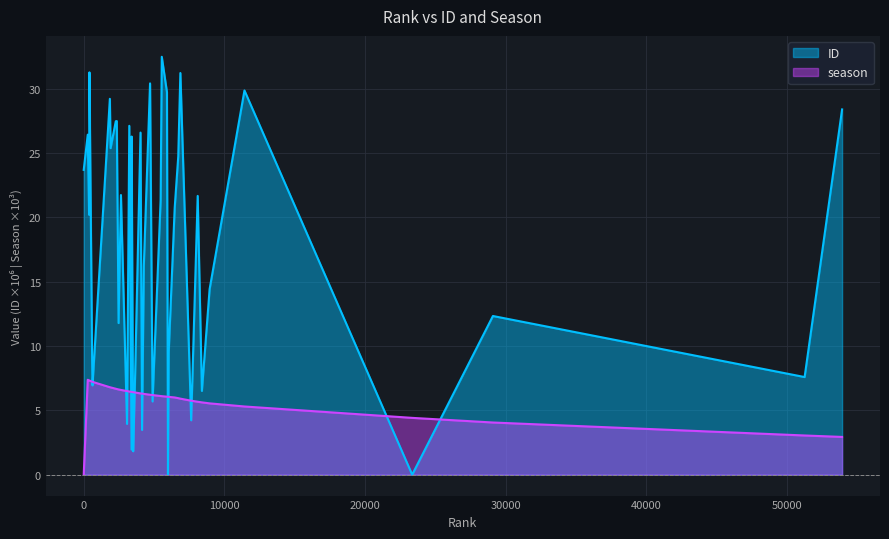

Is it true that season equals 6.4 at 3641?

True